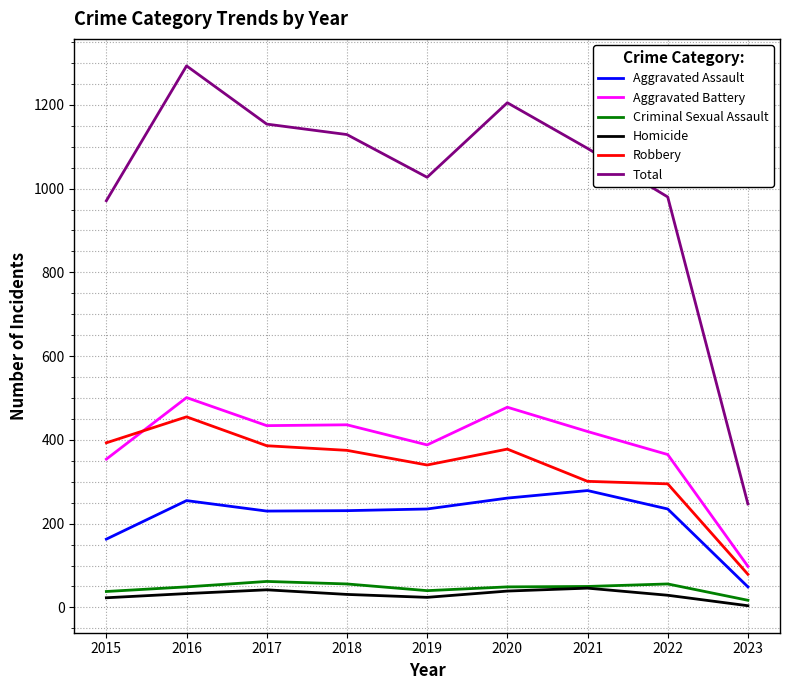

Is it true that Robbery equals 378 at 2020?

True